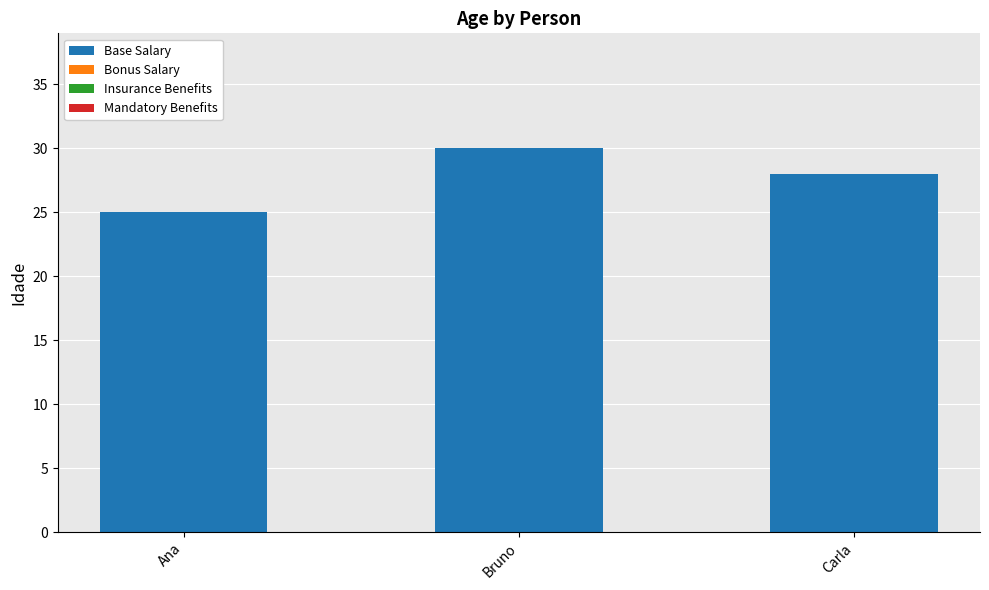

The chart shows a value of 25 at Ana. True or false?

True